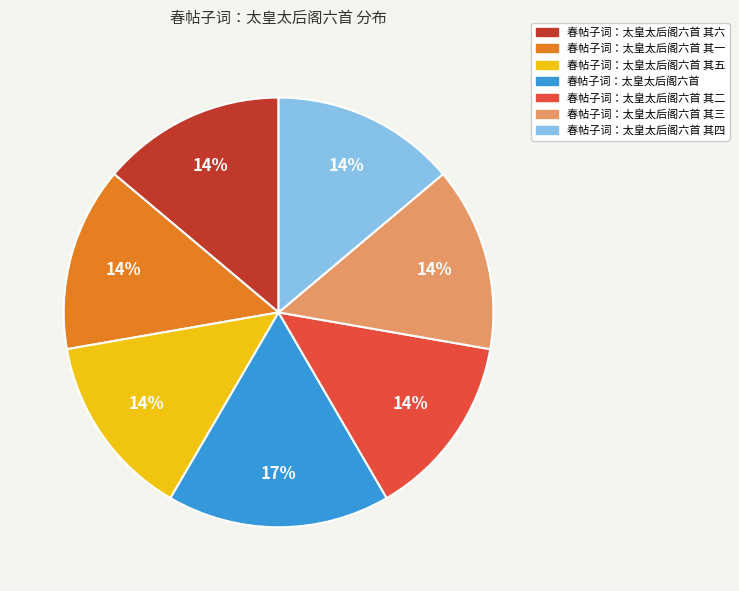

Does any single category account for the majority?

No